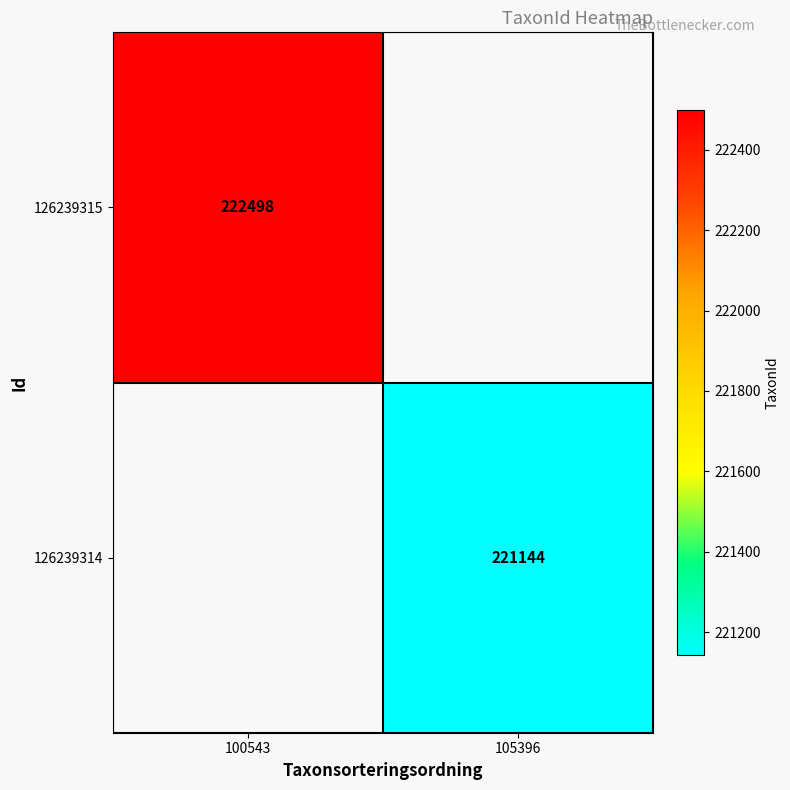

The value of 126239314 at 105396 is 101160. True or false?

False